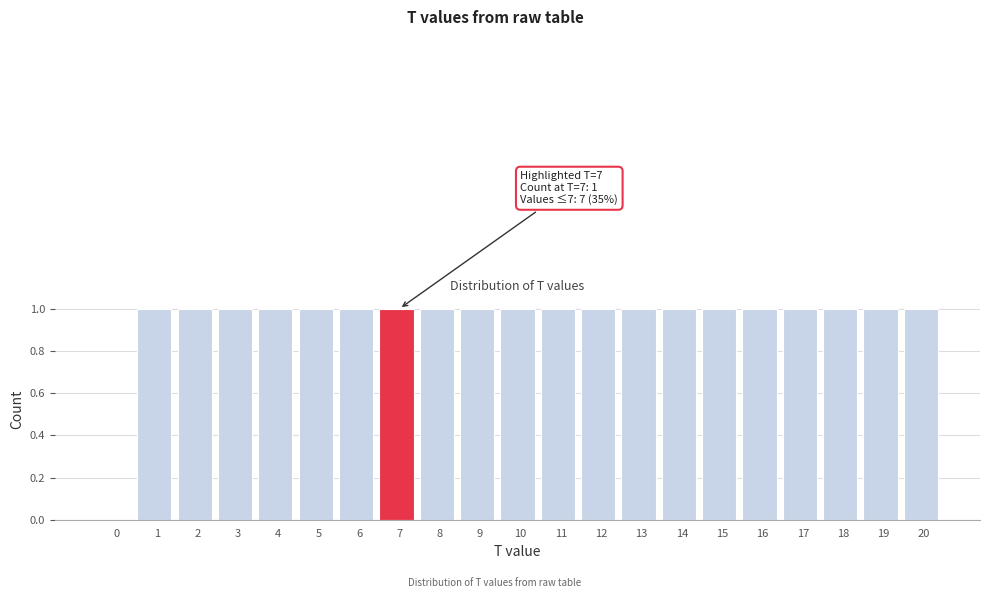

Reading left to right, extract all data points from this chart.

0=0	1=1	2=1	3=1	4=1	5=1	6=1	7=1	8=1	9=1	10=1	11=1	12=1	13=1	14=1	15=1	16=1	17=1	18=1	19=1	20=1